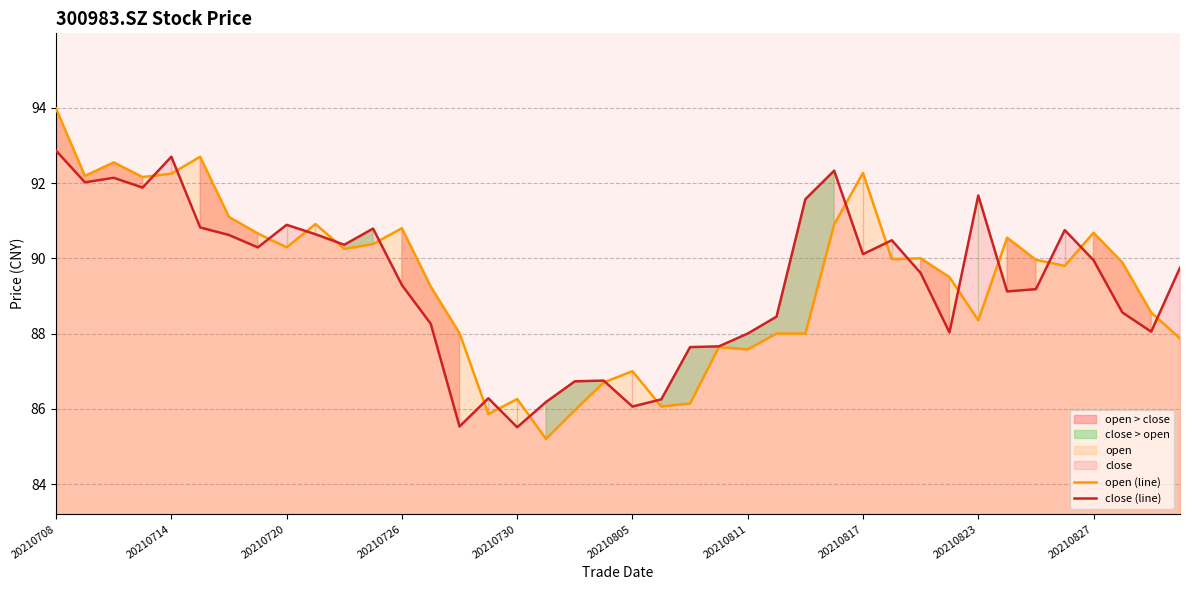

How many data points in close (line) are less than 89?

16